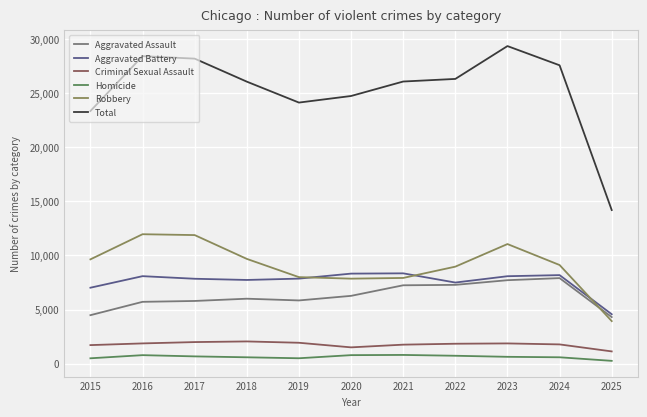

True or false: Criminal Sexual Assault has more than 1 interior local peaks.

True